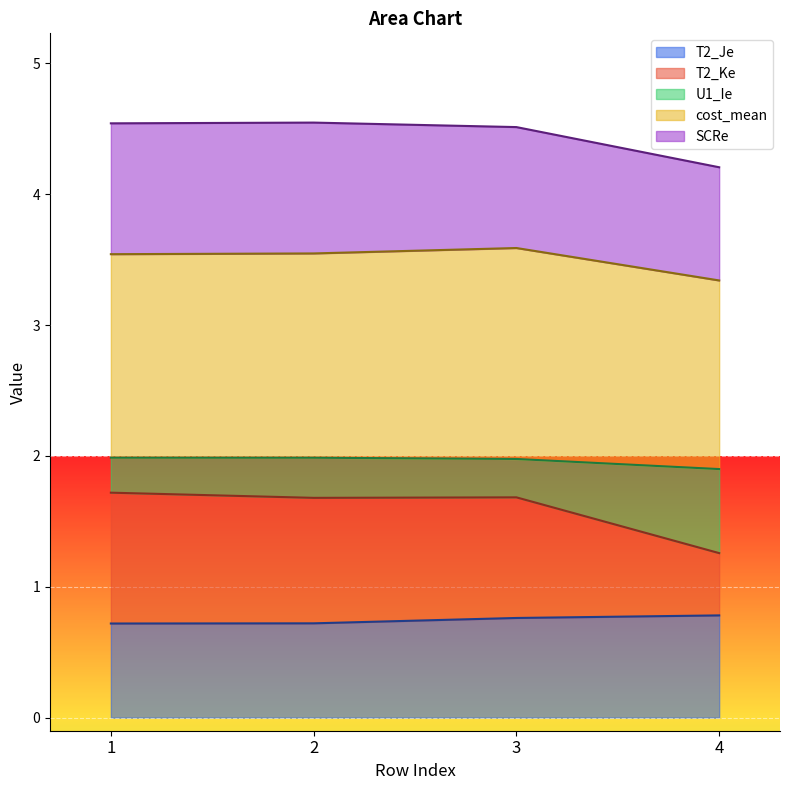

What is the total value across all series at 3?

4.5